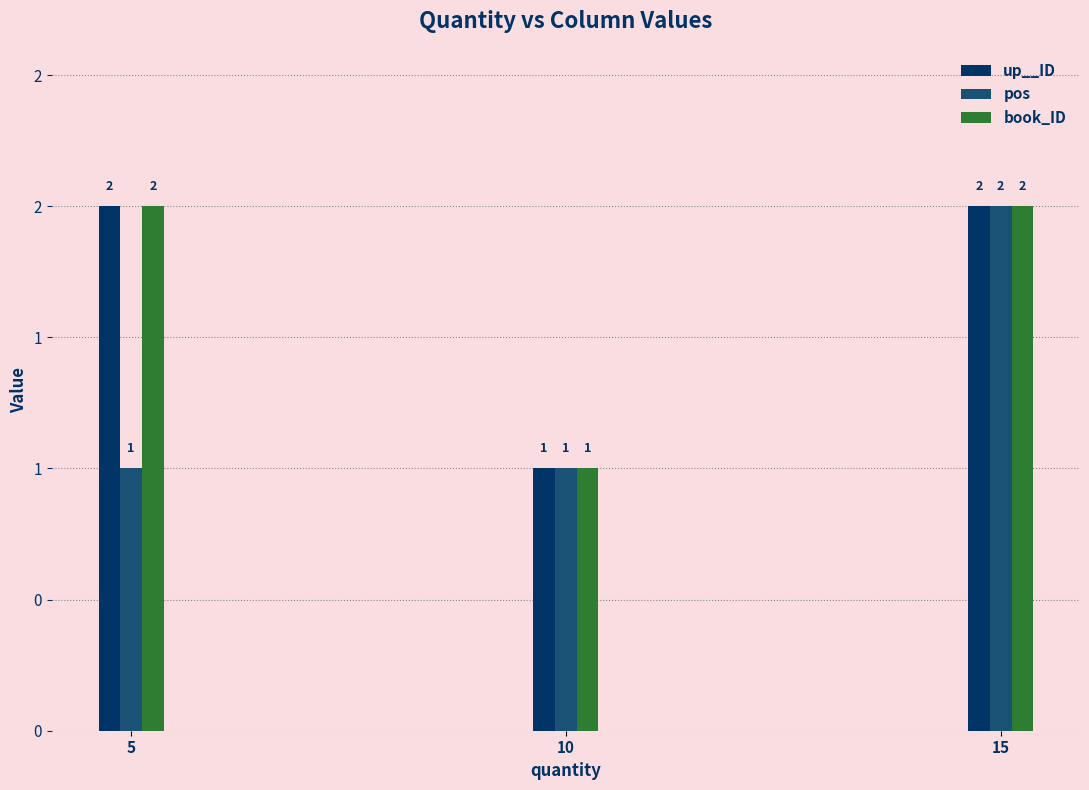

Read the up__ID value at 5.

2